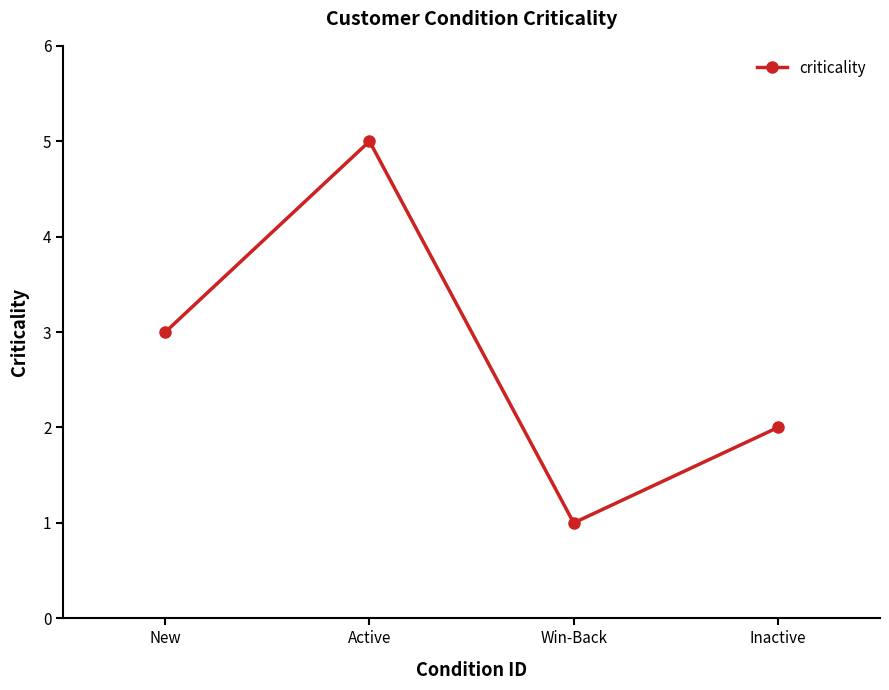

What is the label of the 4th point from the left?

Inactive